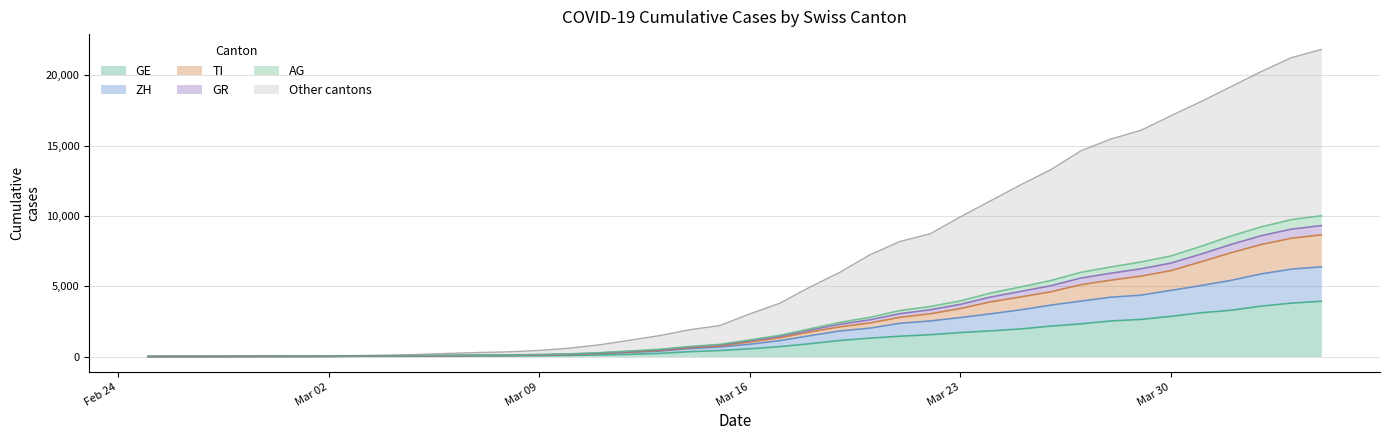

What is the maximum value for GE?

3928